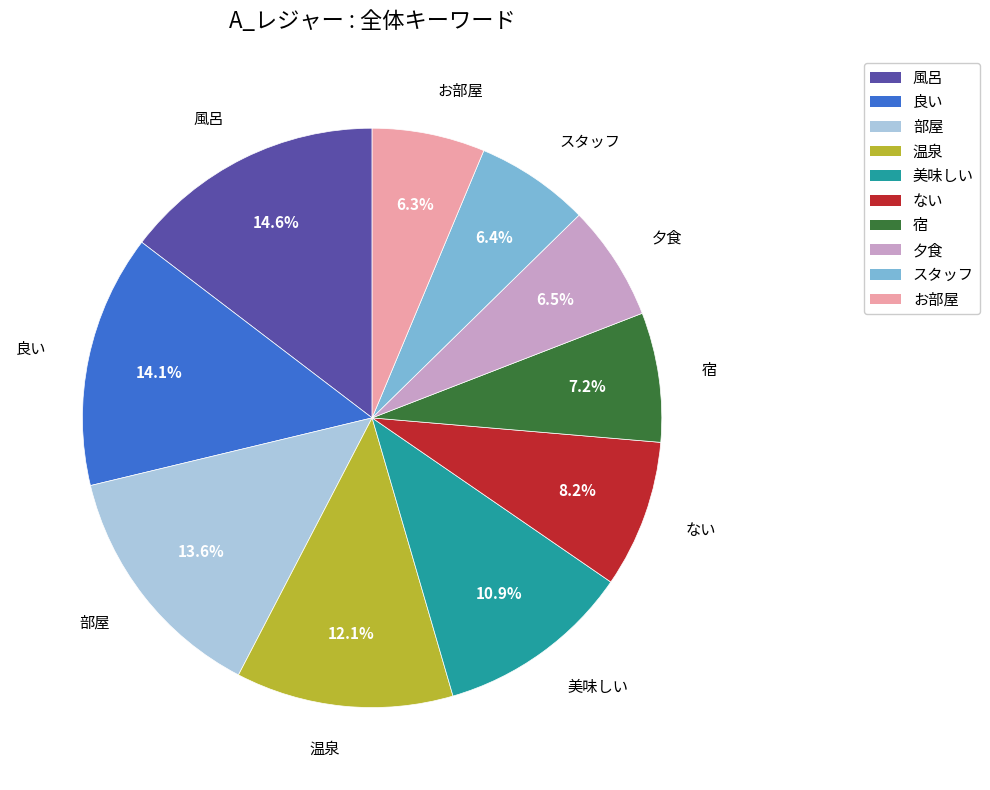

Is there a majority slice in this chart?

No